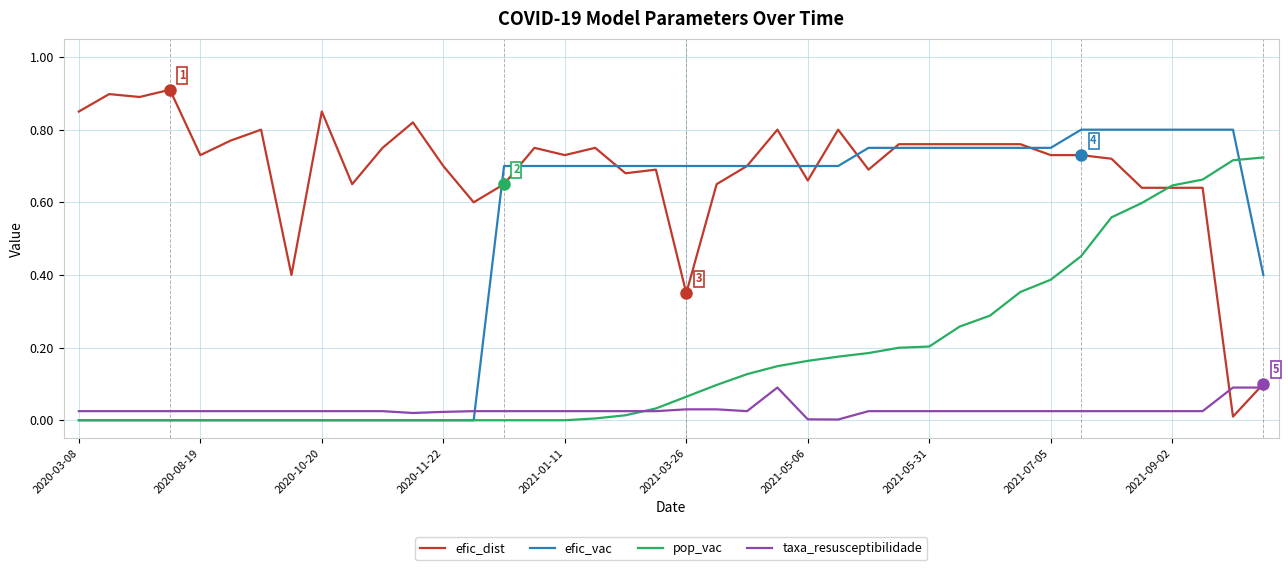

What is the sum of all efic_dist values?

27.5